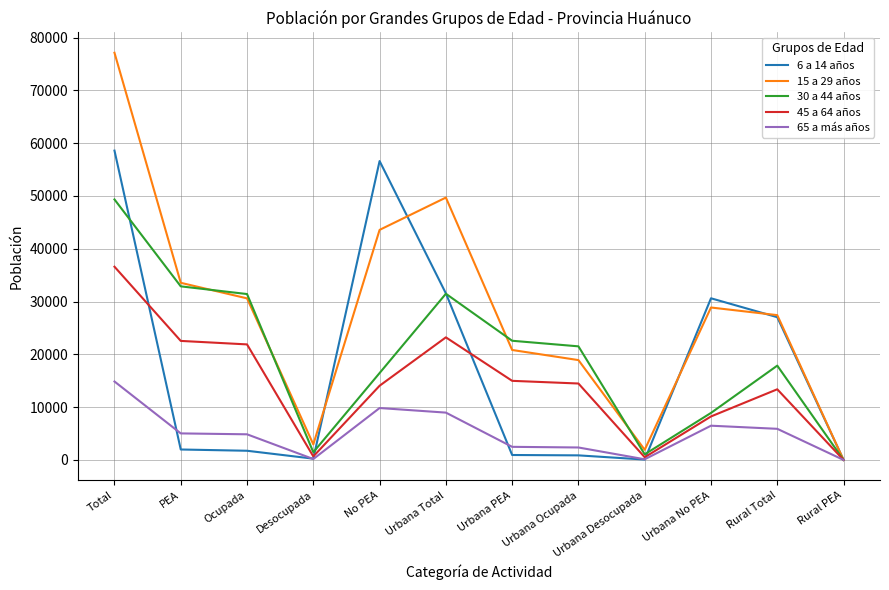

What is the difference between the maximum and minimum values in the 30 a 44 años series?

49332